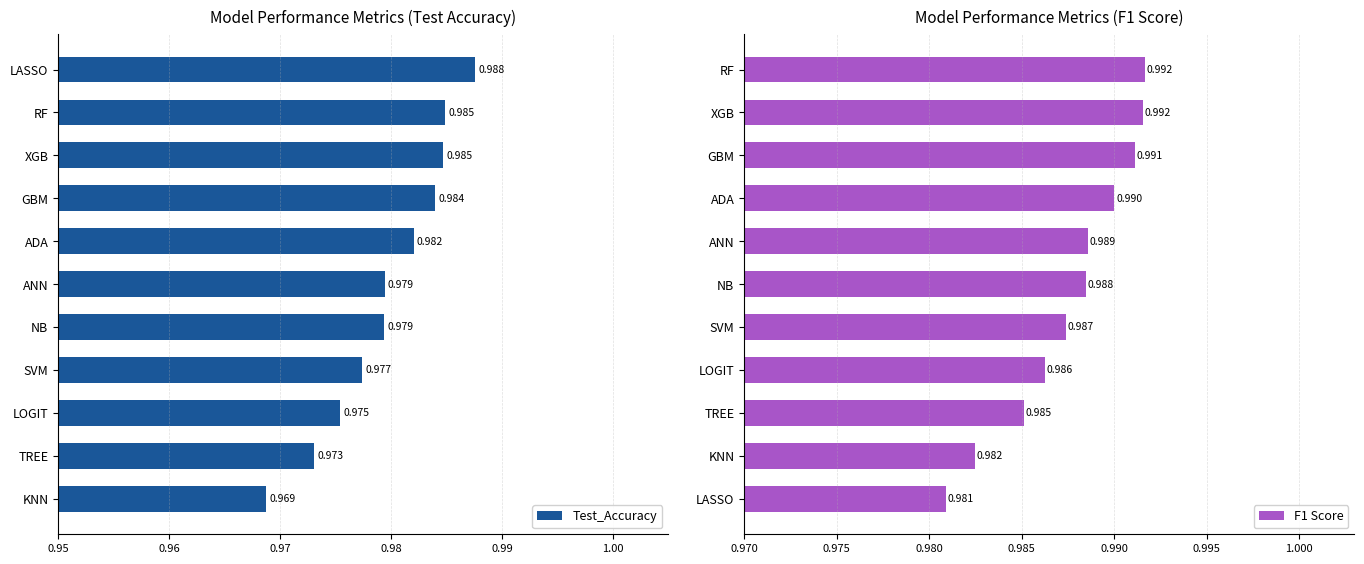

Which category has the lowest value in the F1 Score series?

LASSO